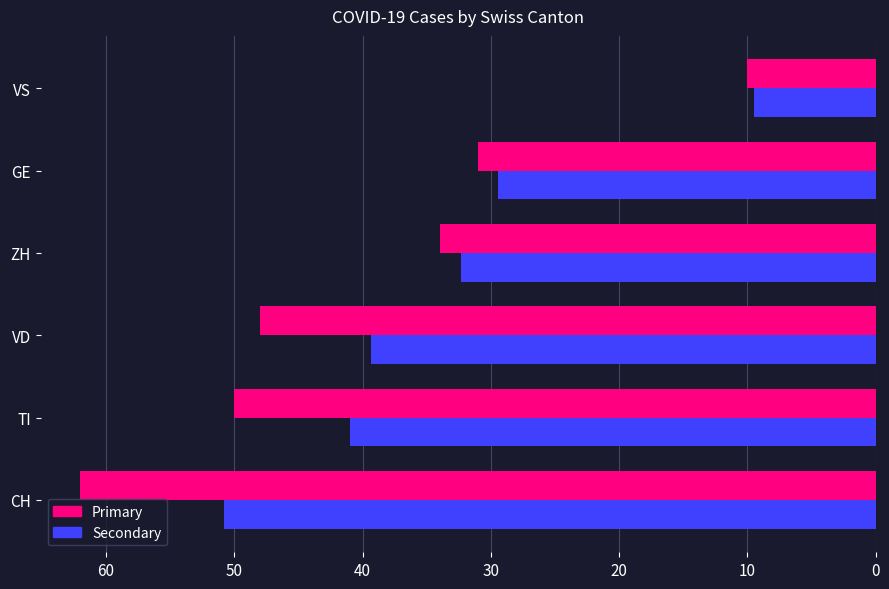

The Primary series shows 74.6 at VD. True or false?

False